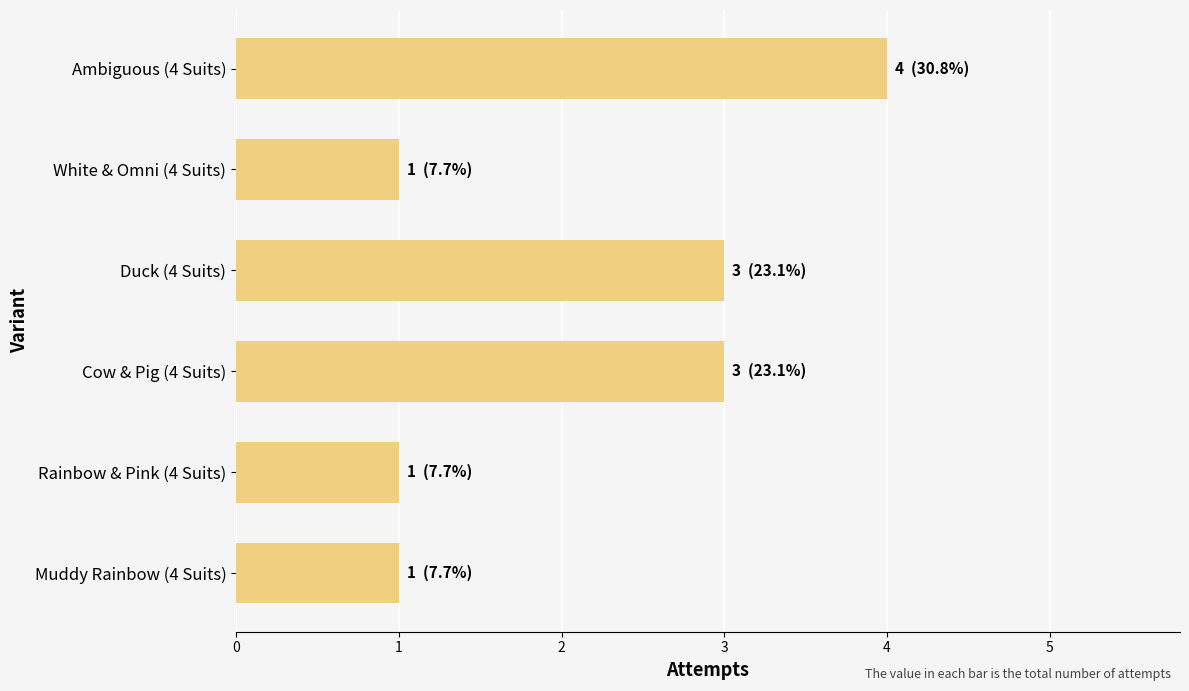

Which category has the highest value across all series?

Ambiguous (4 Suits)